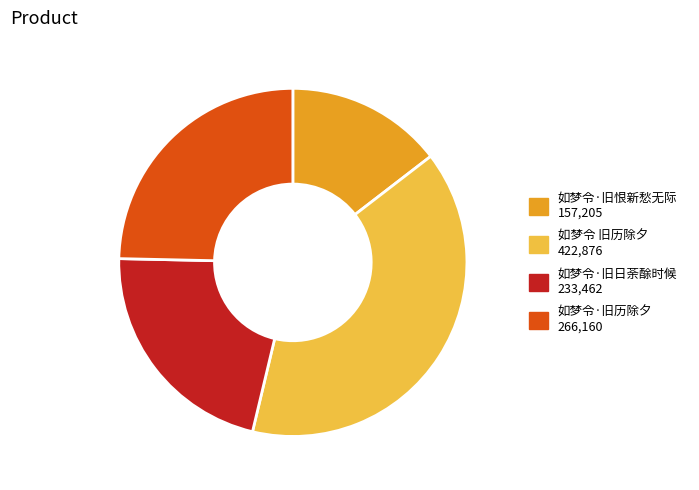

Does 如梦令 旧历除夕 account for over 50% of the chart?

No